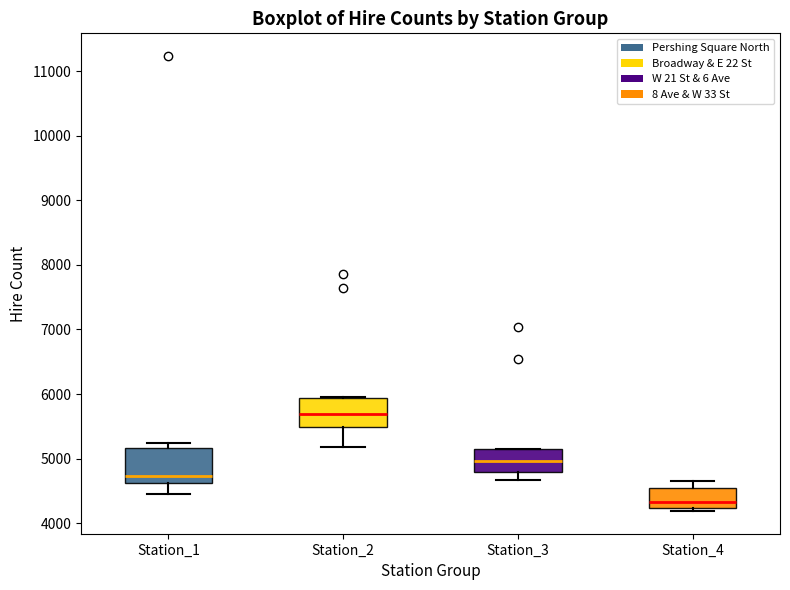

Which box's median line is the highest?

Station_2